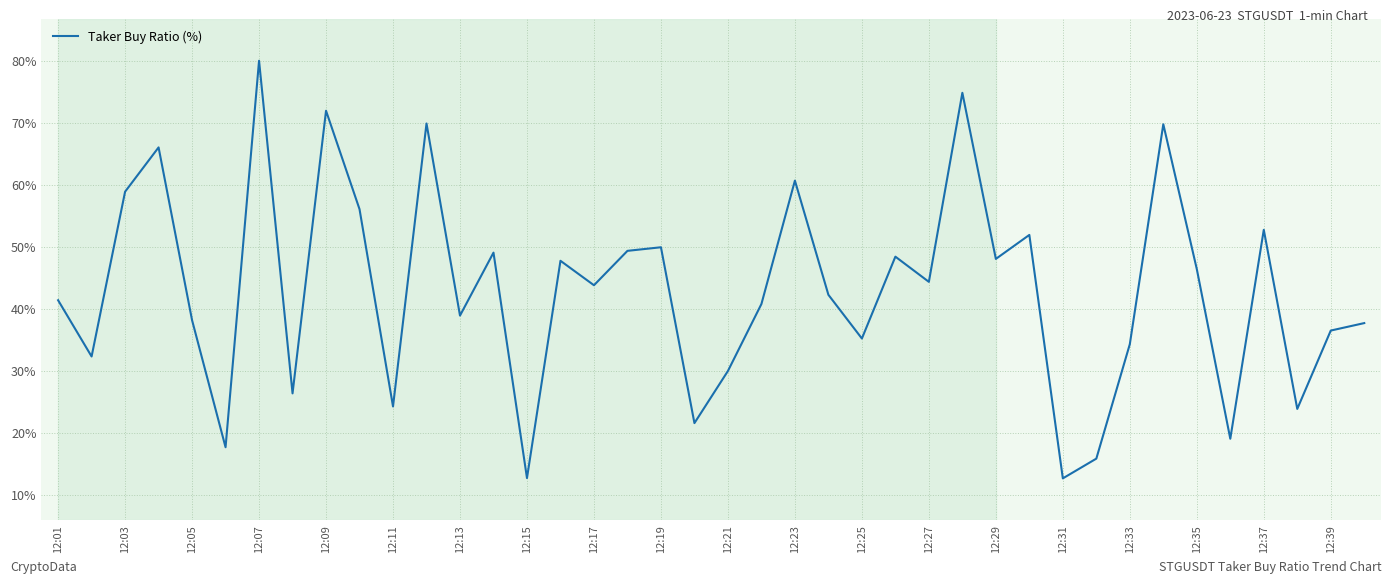

What is the difference between the maximum and minimum values?

67.3